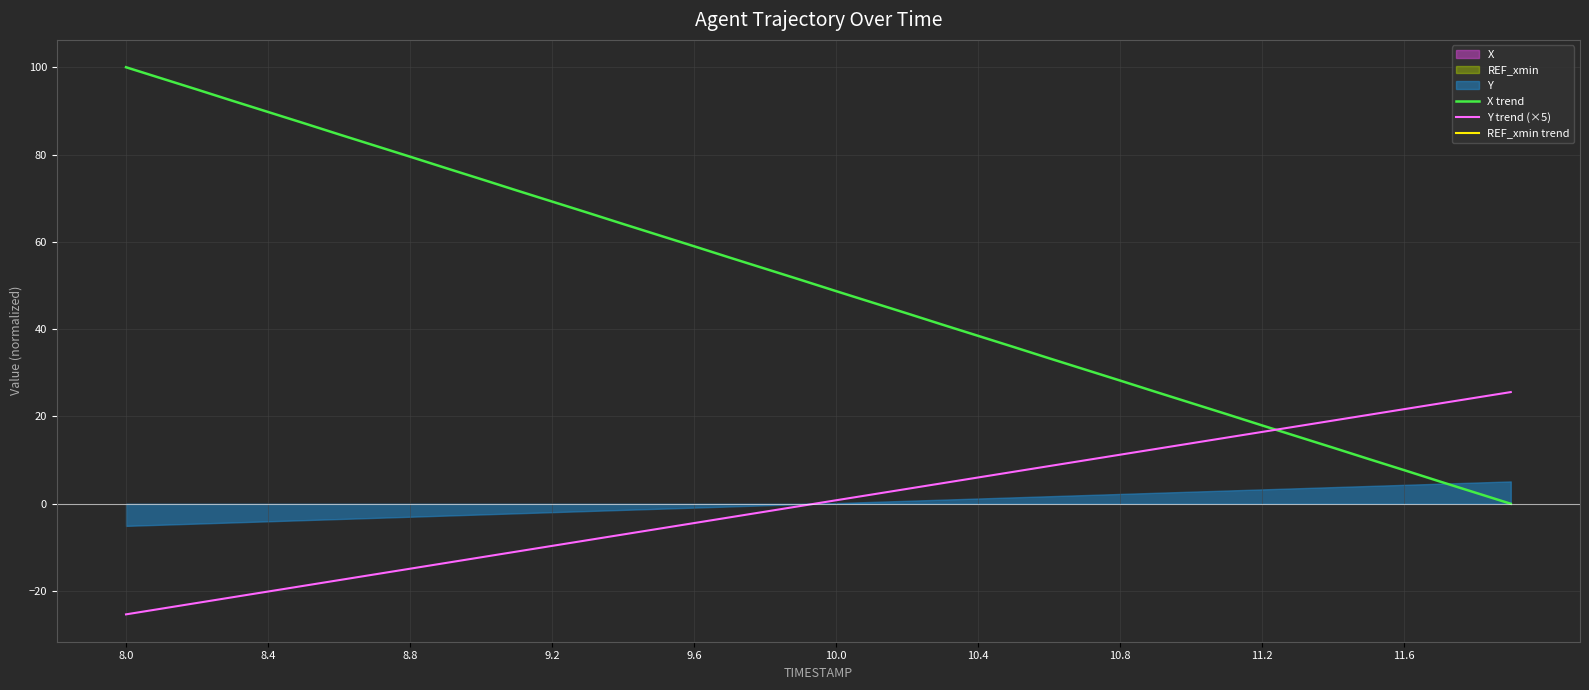

True or false: REF_xmin trend and Y trend (×5) cross at least once.

False